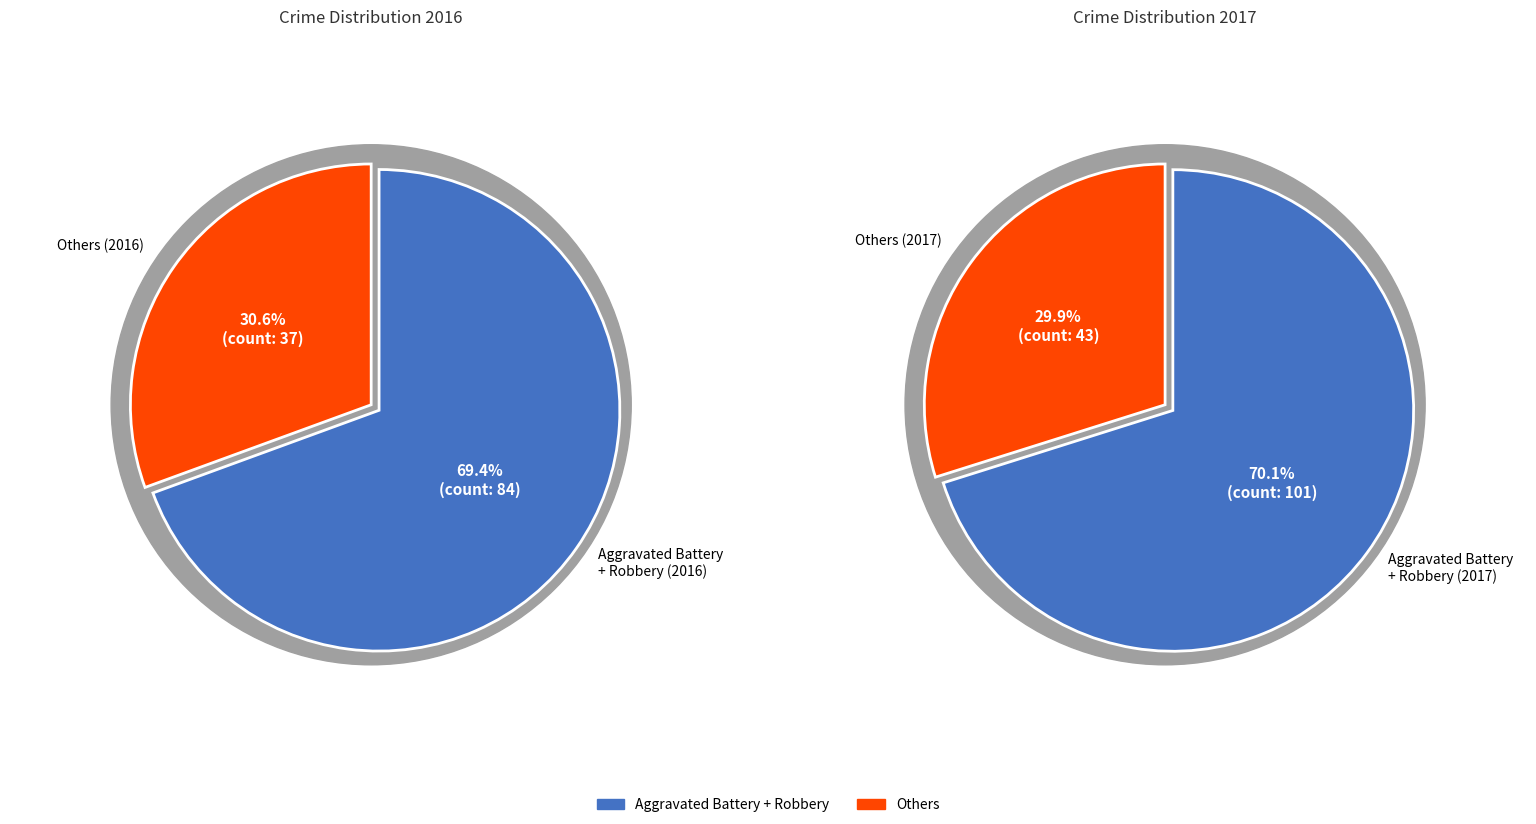

Combined, do 2 and values_2017 account for over 50%?

No